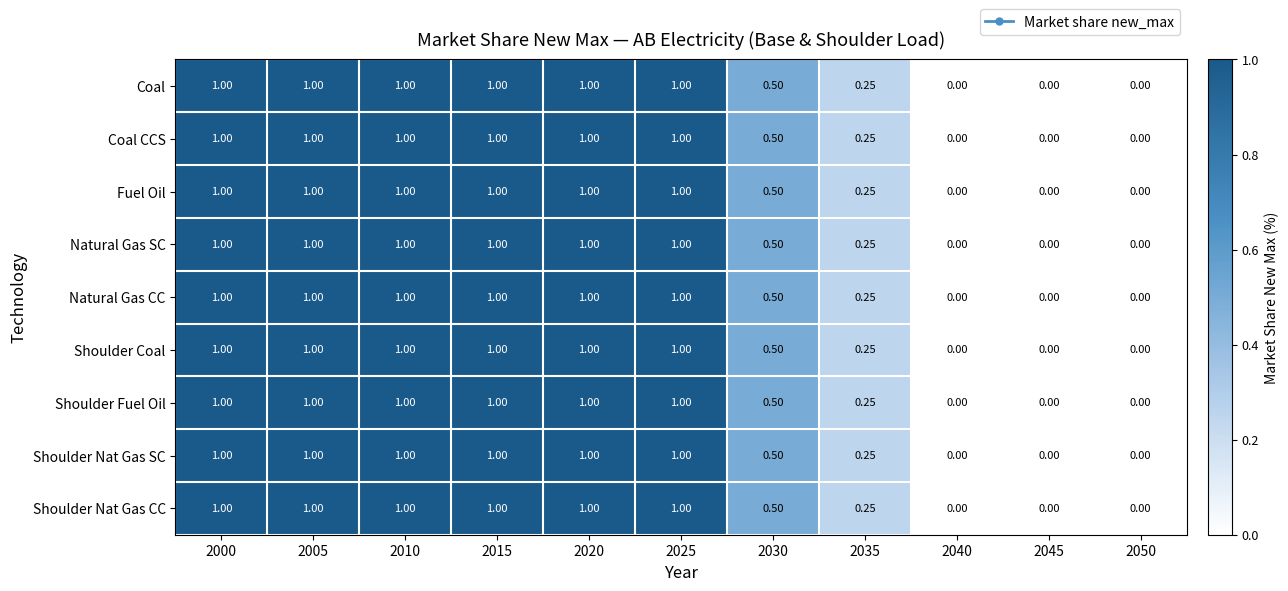

Is the value of Shoulder Coal at 2025 greater than the value of Natural Gas CC at 2050?

Yes